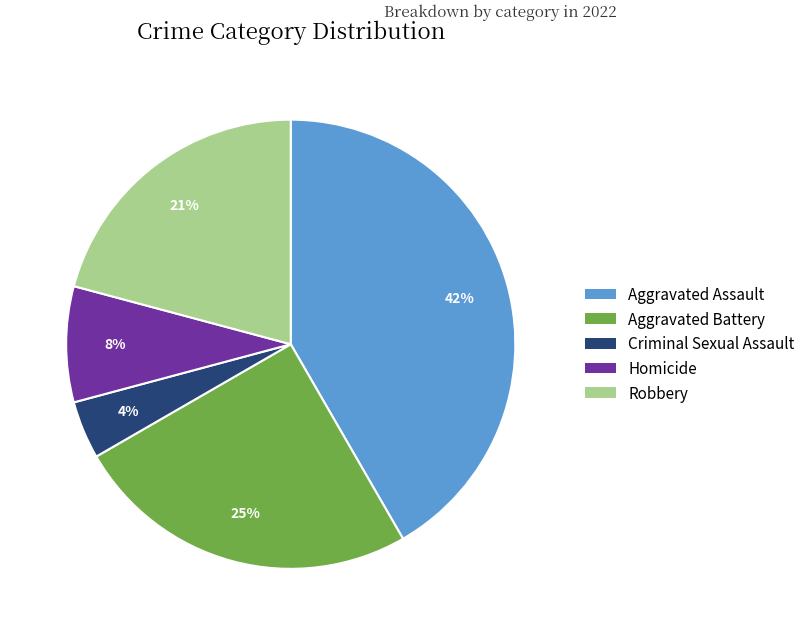

Rank the categories by value from highest to lowest.

Aggravated Assault, Aggravated Battery, Robbery, Homicide, Criminal Sexual Assault